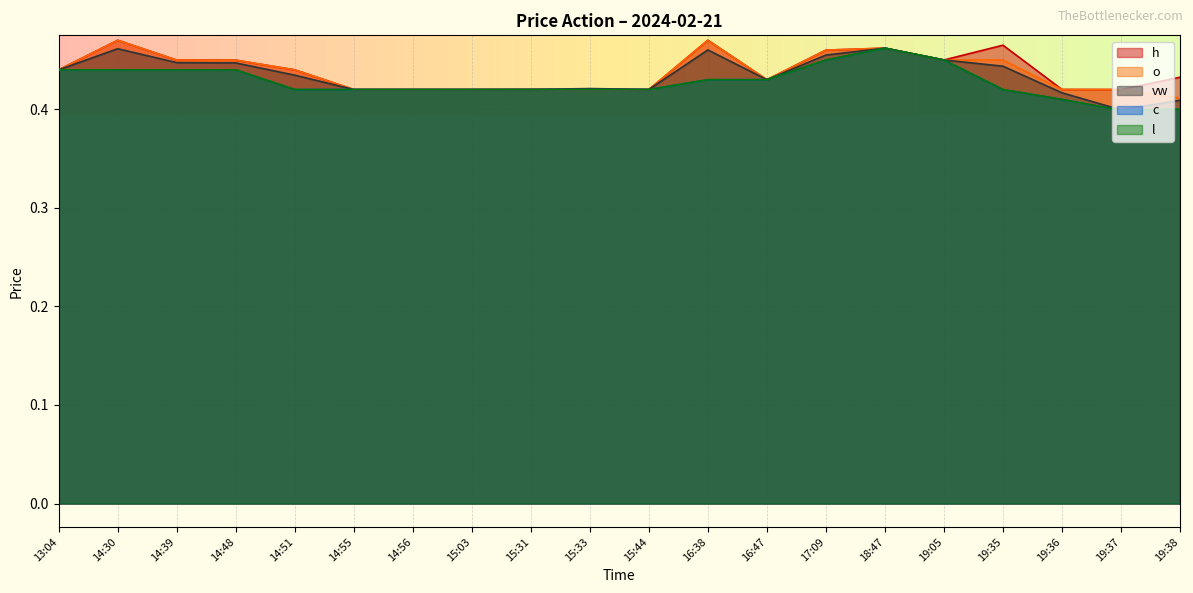

What are all the series names shown in the legend?

o, h, c, l, vw